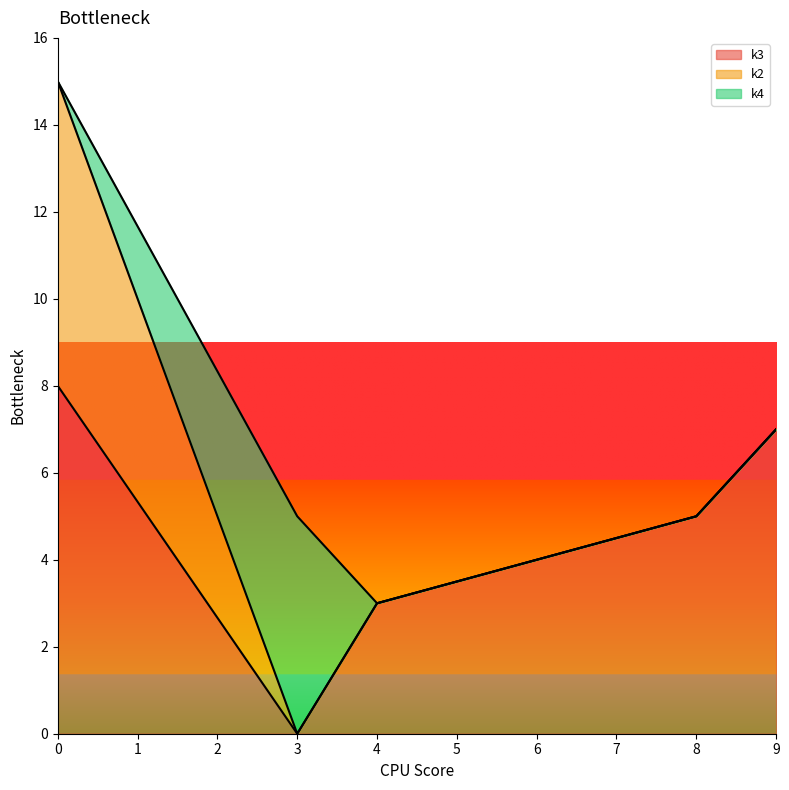

At which category does k2 reach its first local peak?

i4